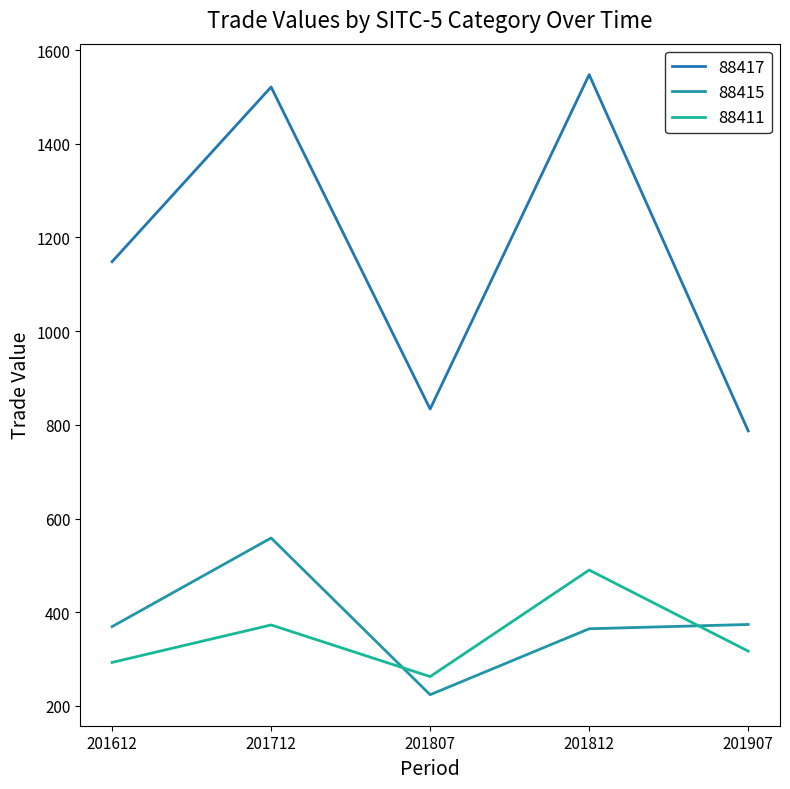

What is the value of the 88415 point at the 5th from the left?

373.9